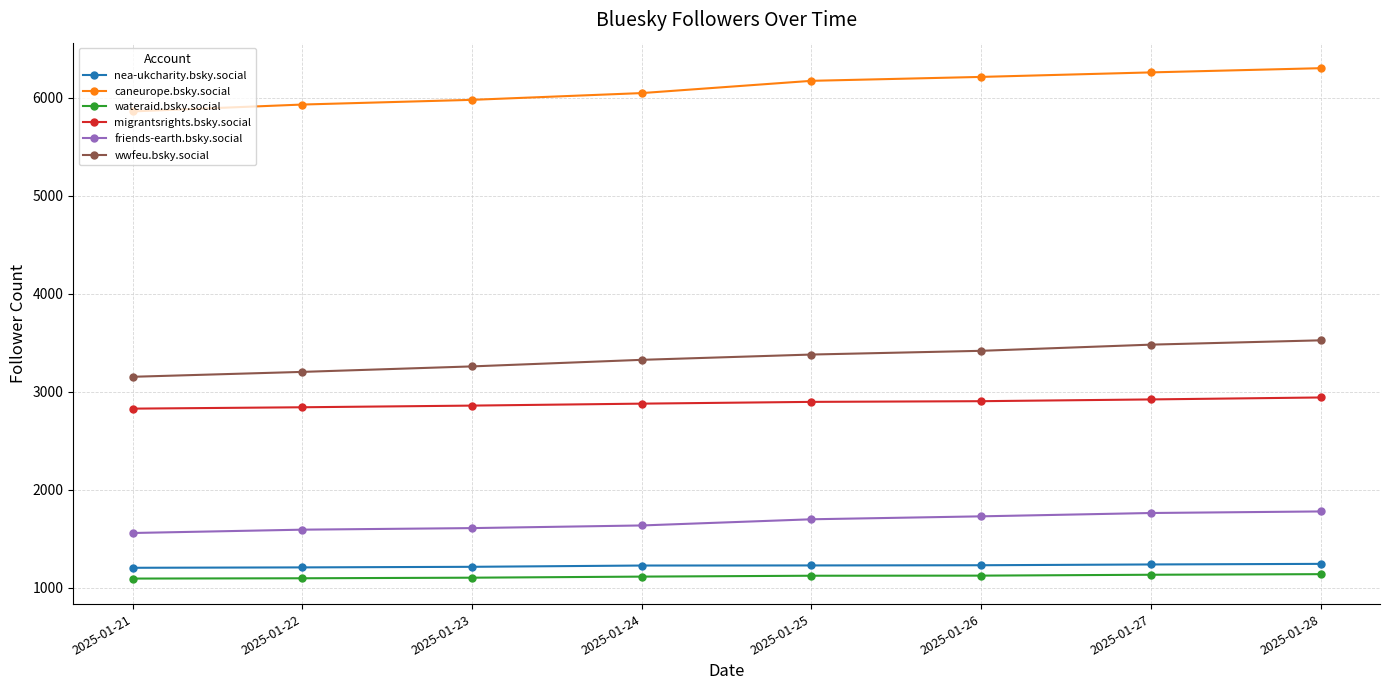

True or false: caneurope.bsky.social has a value of 2977 at 2025-01-21.

False